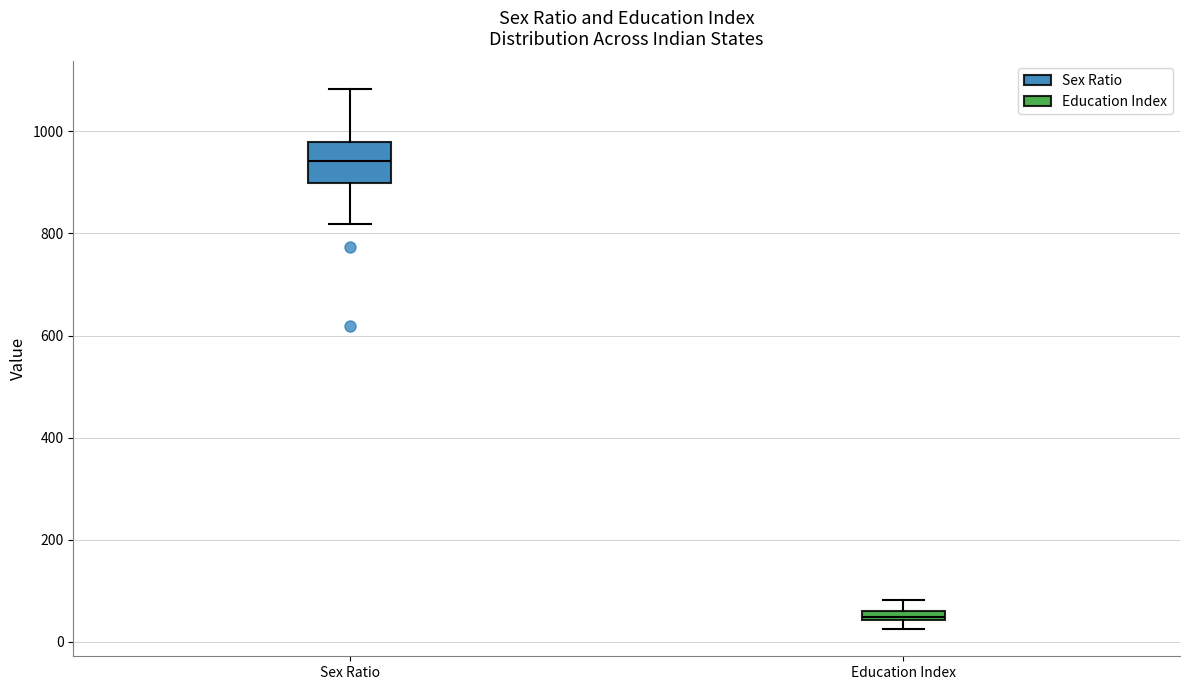

Where does the median line of the box for Sex Ratio sit on the y-axis? The values are not printed on the chart, so give them approximately, as read against the axis.

940